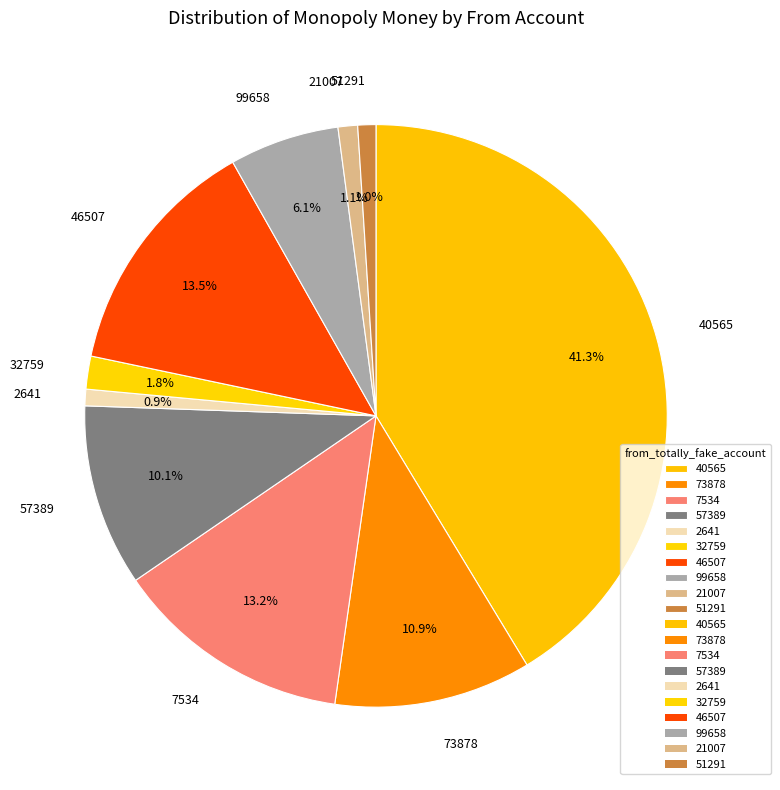

Which slice is the largest?

40565